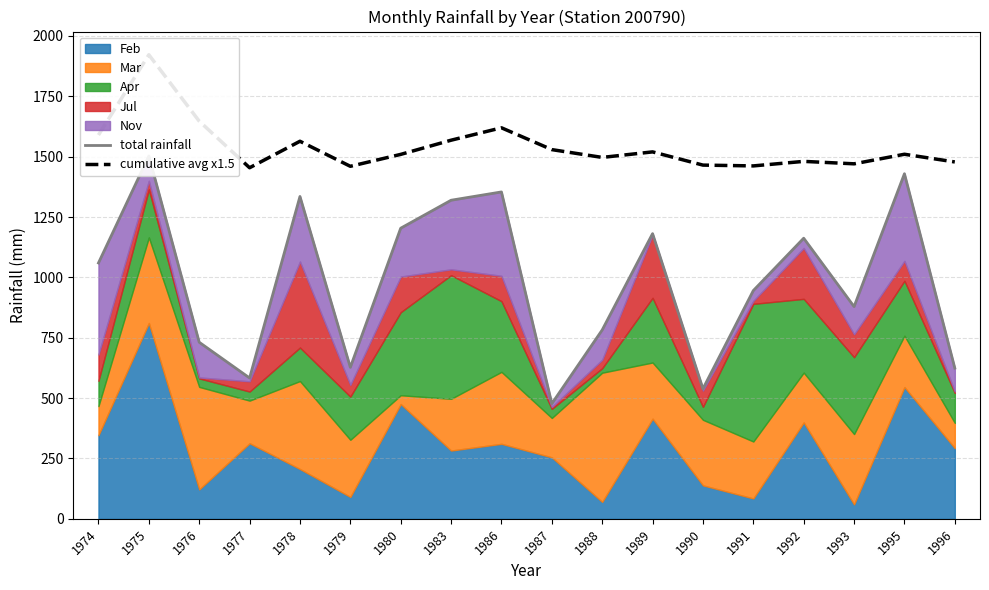

What is the value of the total rainfall point at the 8th from the left?

1319.6